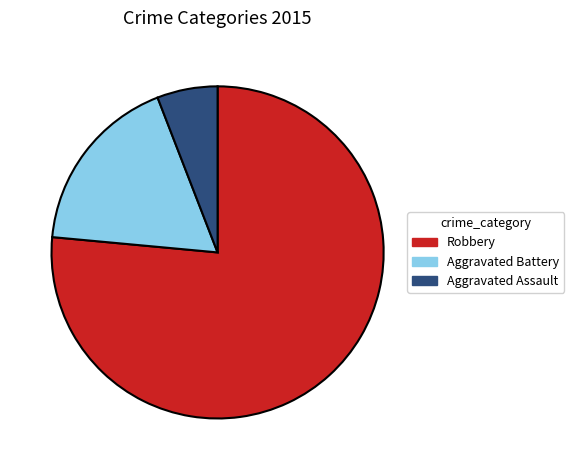

Rank the categories by value from lowest to highest.

Aggravated Assault, Aggravated Battery, Robbery